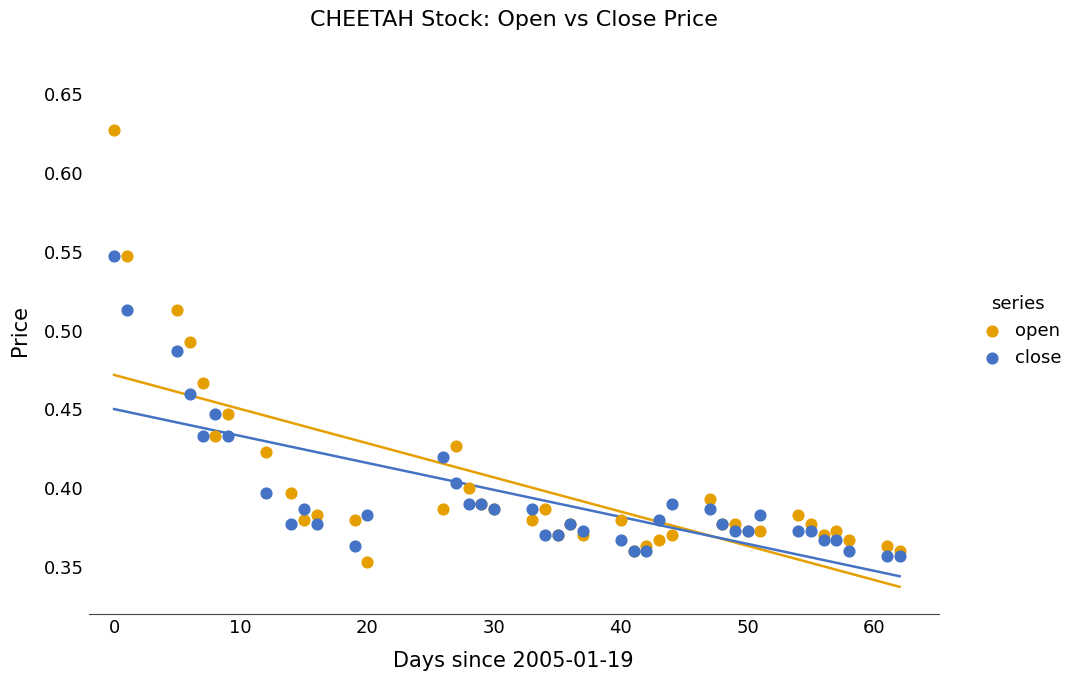

Which series reaches the maximum Y coordinate?

open